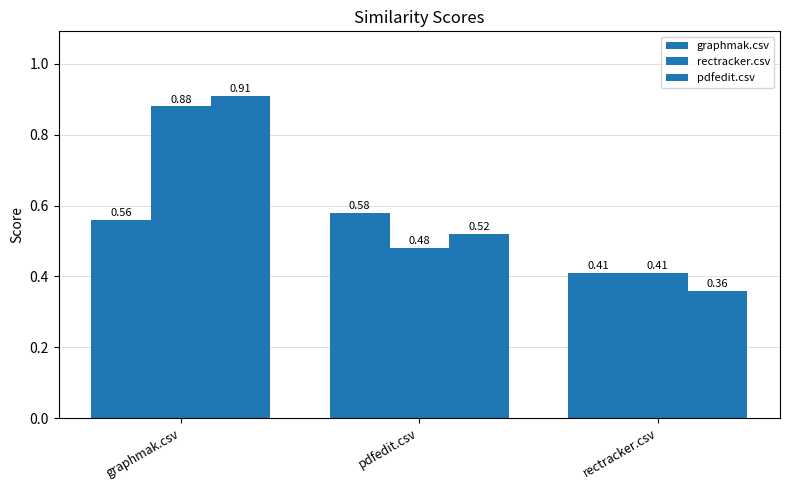

How many data points does each series have?

3